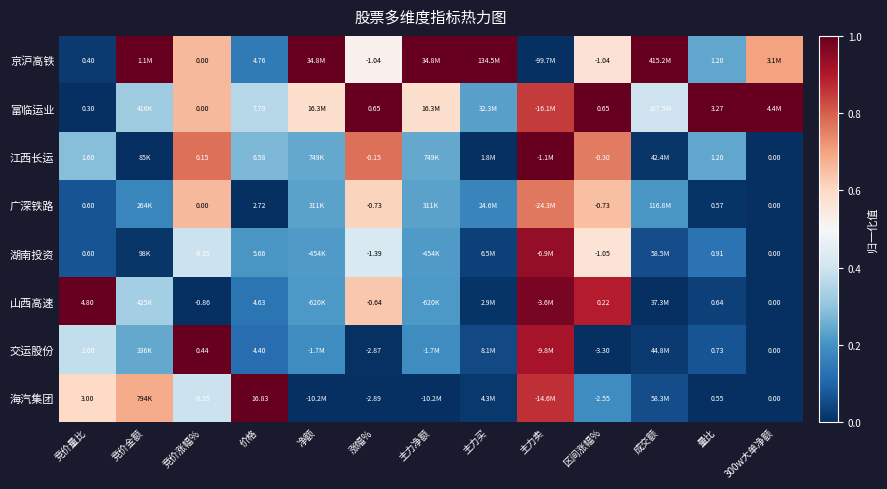

What is the difference between the maximum and minimum values in the 交运股份 series?

1.0